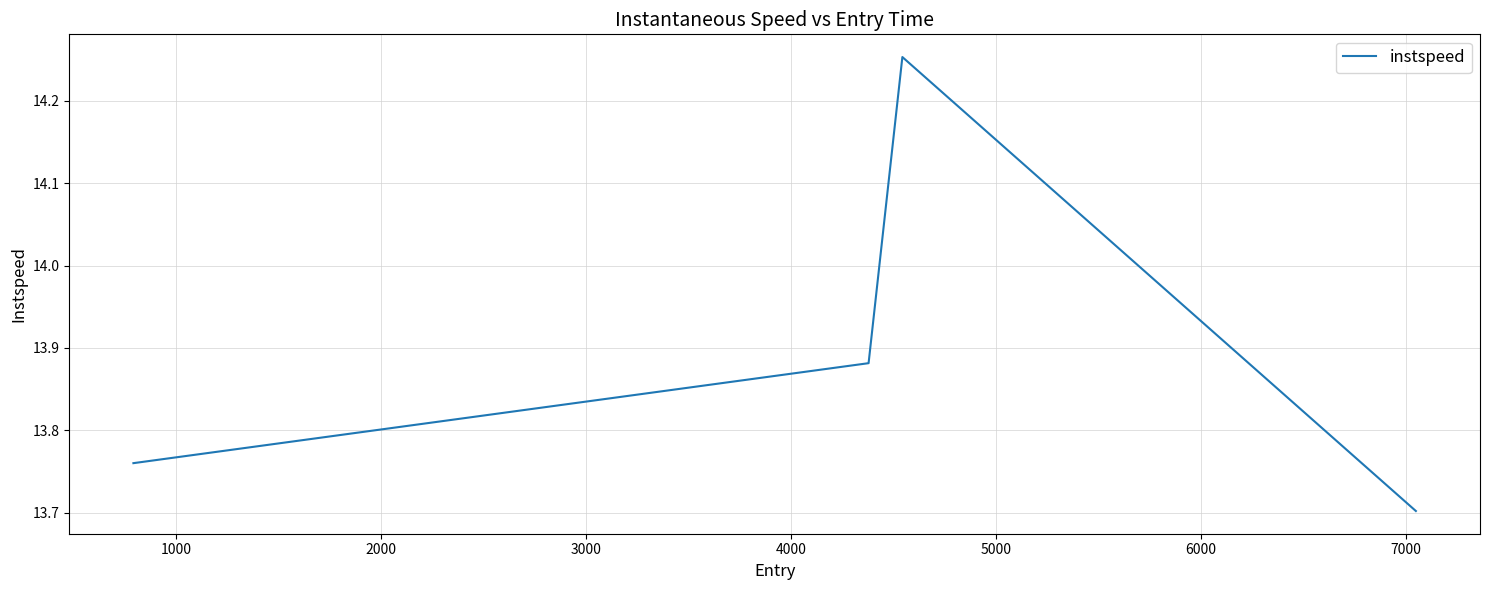

What is the difference between the maximum and second lowest values?

0.5